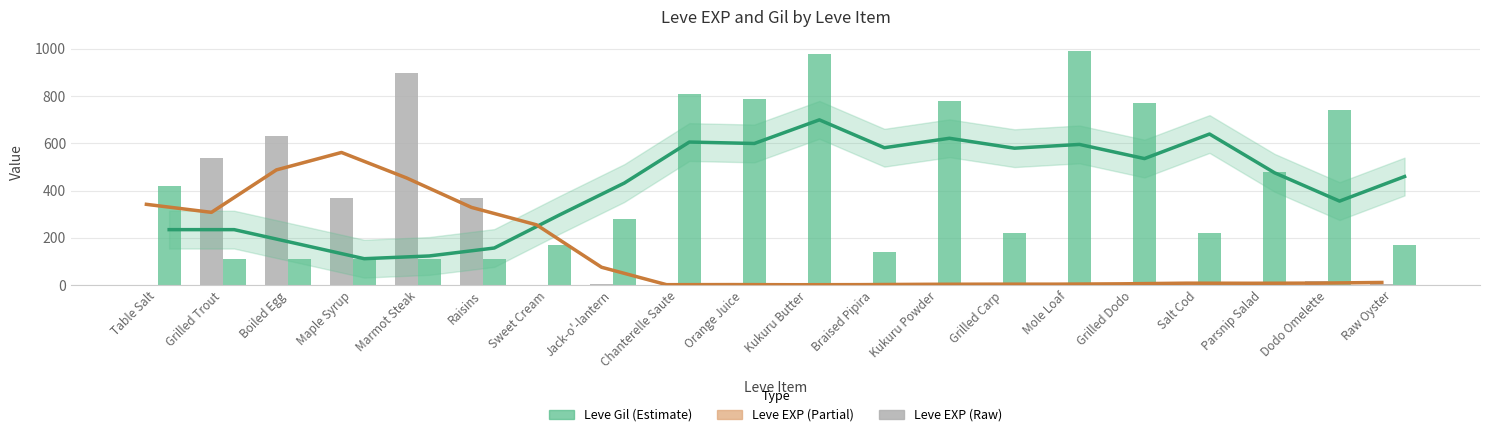

How many data points in Leve Gil are less than 280?

10